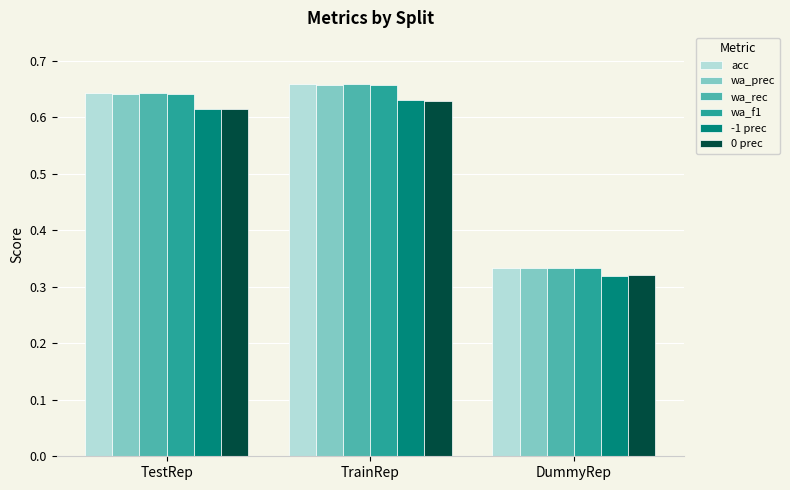

How many wa_f1 values are between 0 and 1?

3